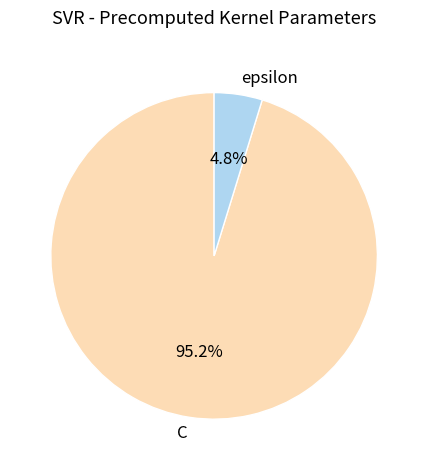

Between C and epsilon, which is larger?

C